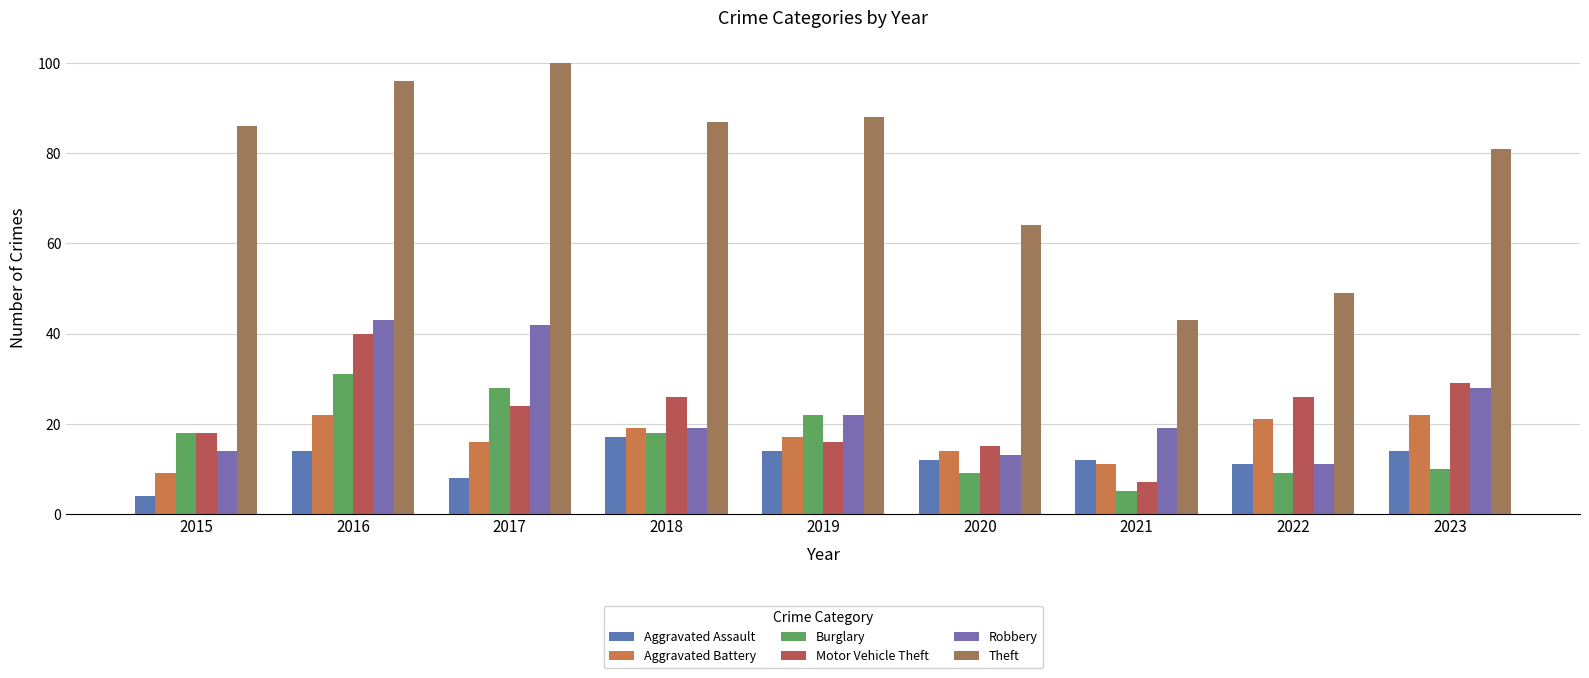

What are all the series names shown in the legend?

Aggravated Assault, Aggravated Battery, Burglary, Motor Vehicle Theft, Robbery, Theft